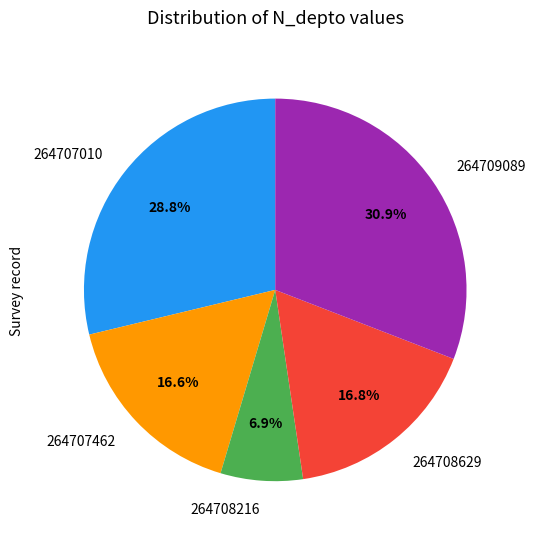

To the nearest percent, what is the average slice percentage?

20%